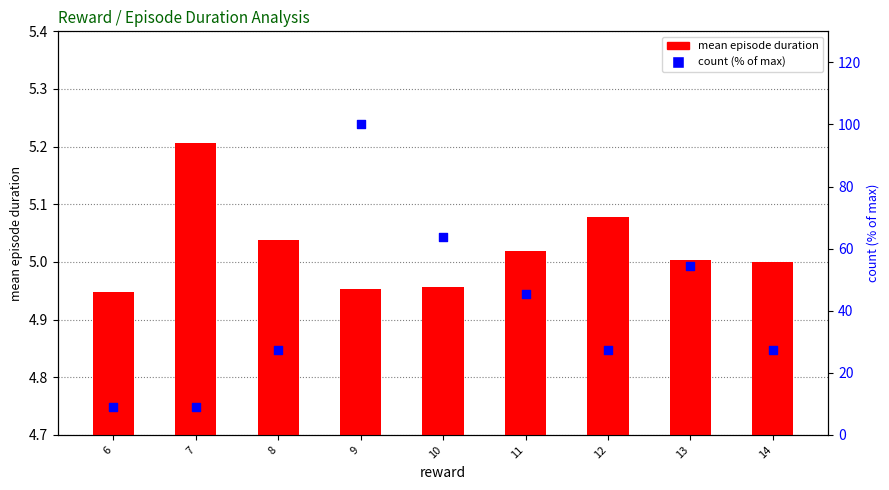

Is the value of mean episode duration at 8 greater than the value of count (% of max) at 11?

No